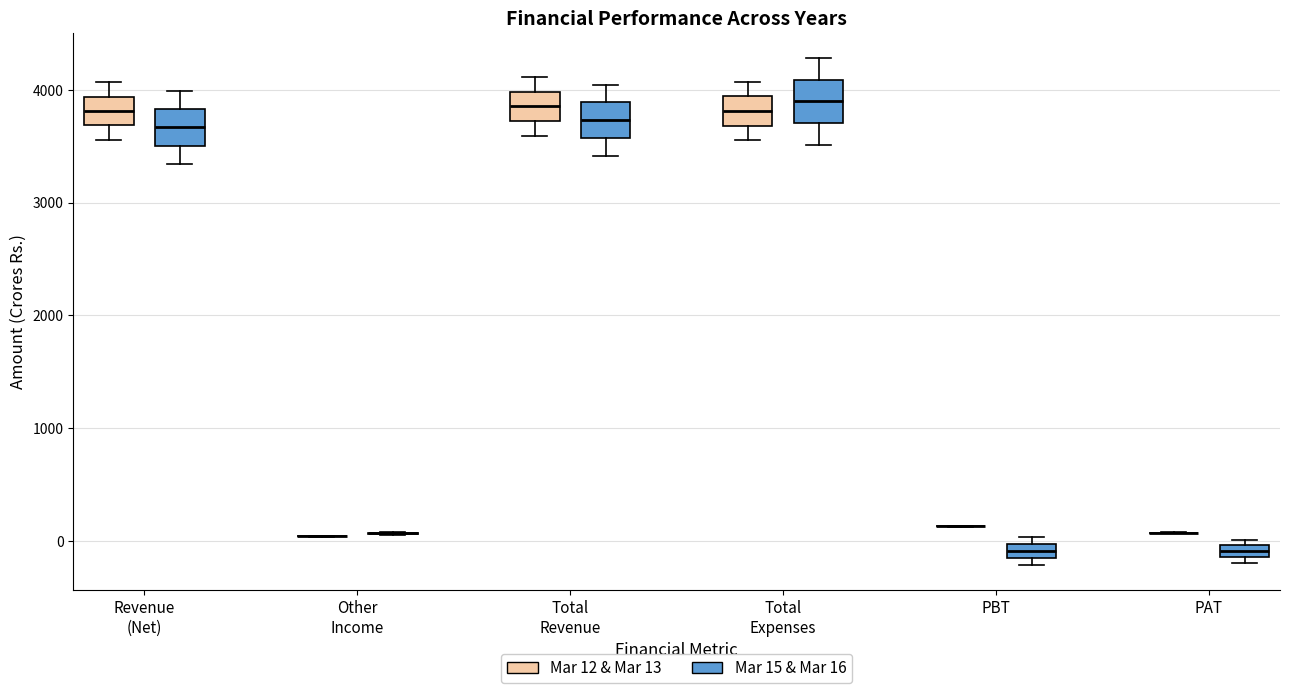

Where is the lower edge of the box for PBT (Mar 15 & Mar 16) on the y-axis? The values are not printed on the chart, so give them approximately, as read against the axis.

-200